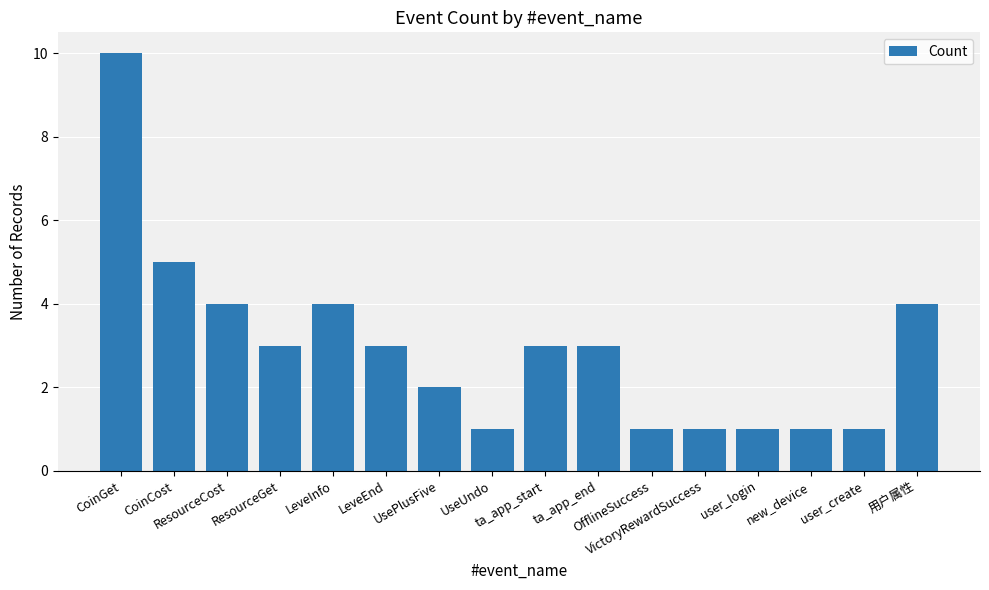

How many data points does each series have?

16